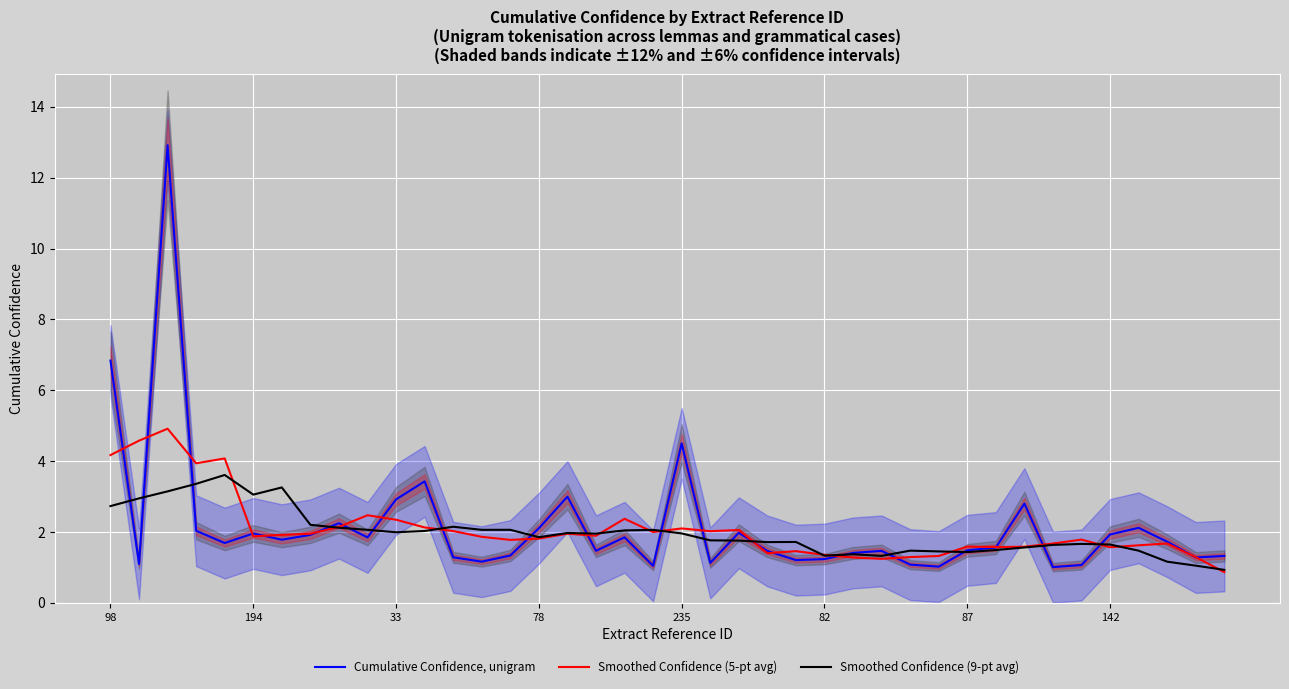

What is the highest value of the Smoothed Confidence (9-pt avg) series?

3.6